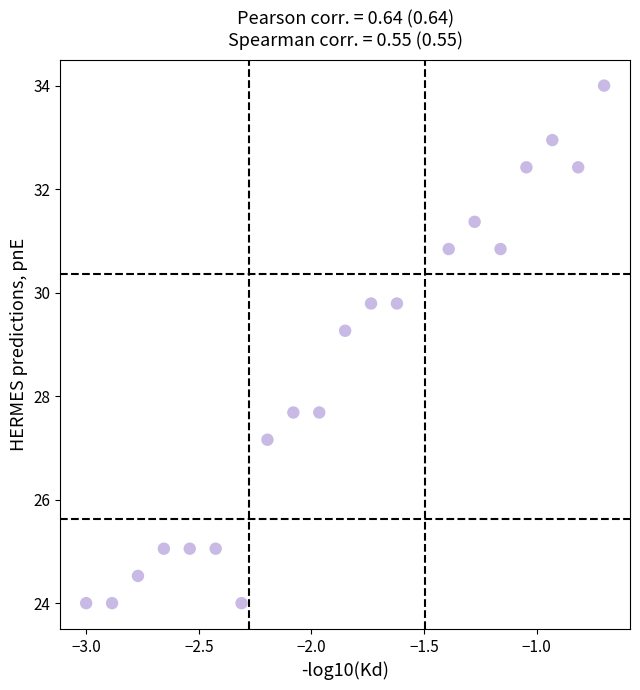

What is the range of X values (max minus min)?

2.3